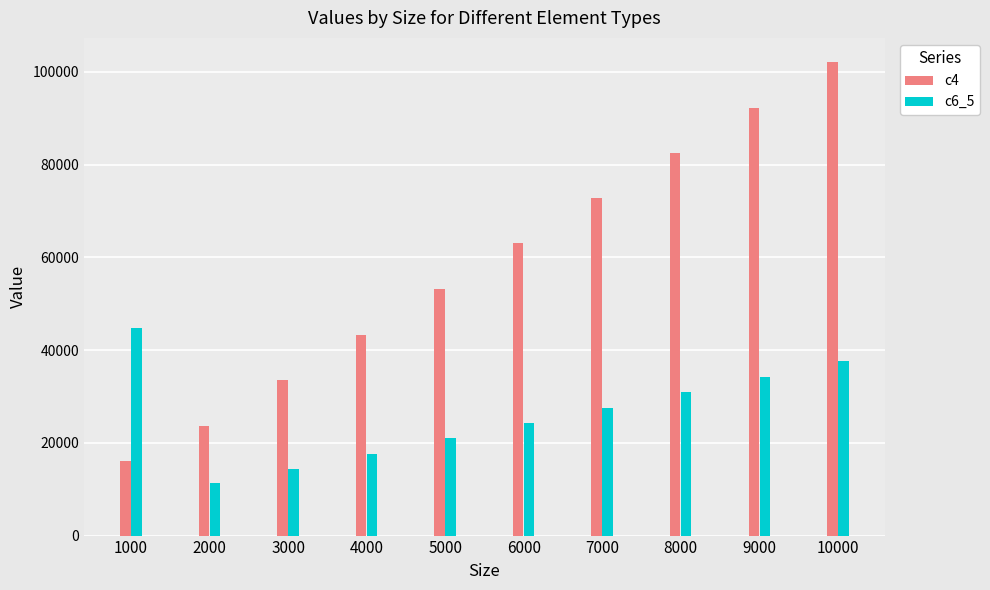

List the series in order of their overall mean, highest first.

c4, c6_5